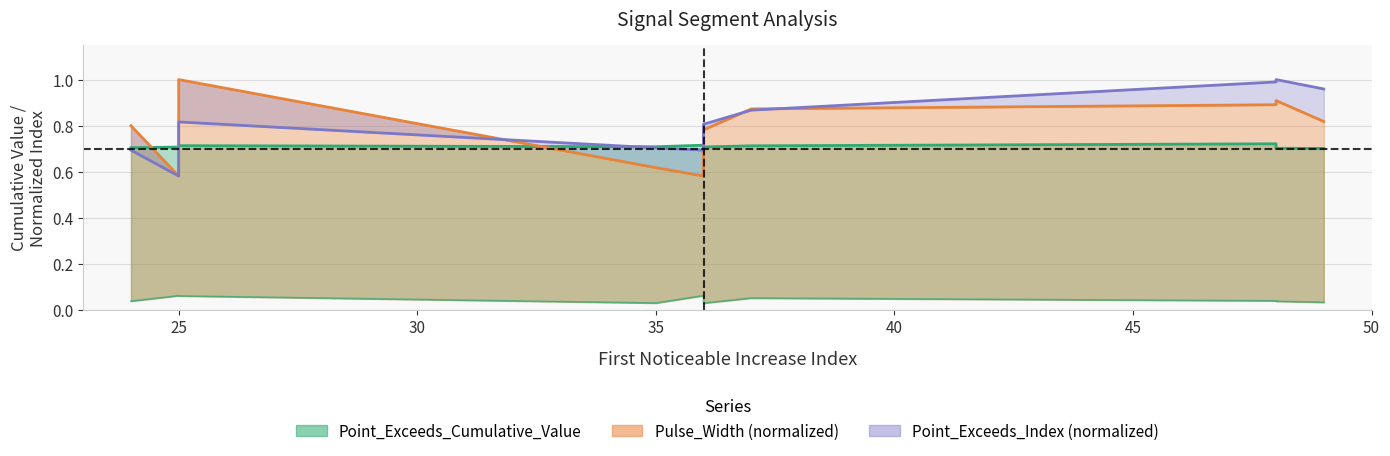

What is the difference between the Pulse_Width values at 24 and 25?

0.2